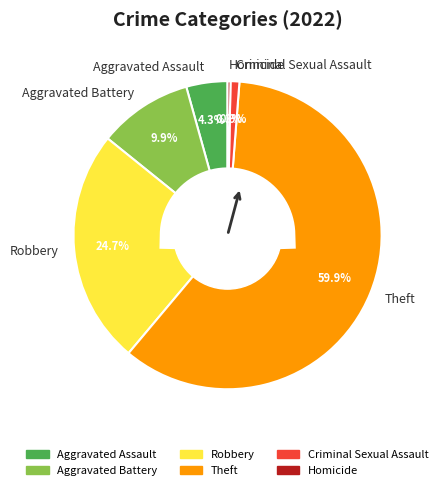

To the nearest percent, what percentage of the pie is Aggravated Assault?

4%